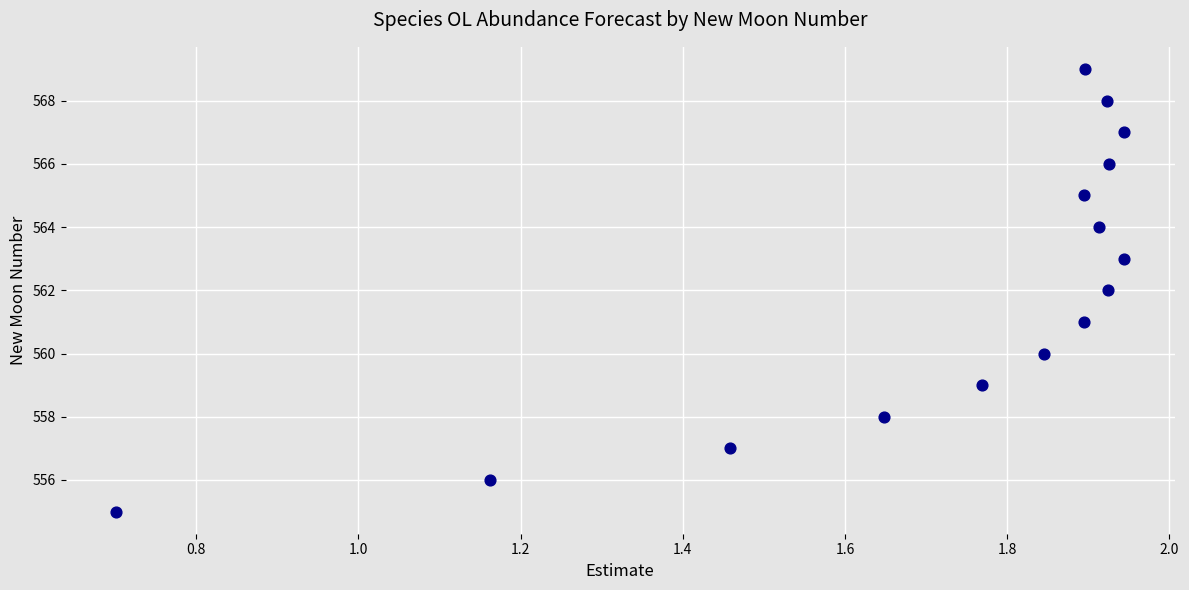

What is the range of Y values (max minus min)?

14